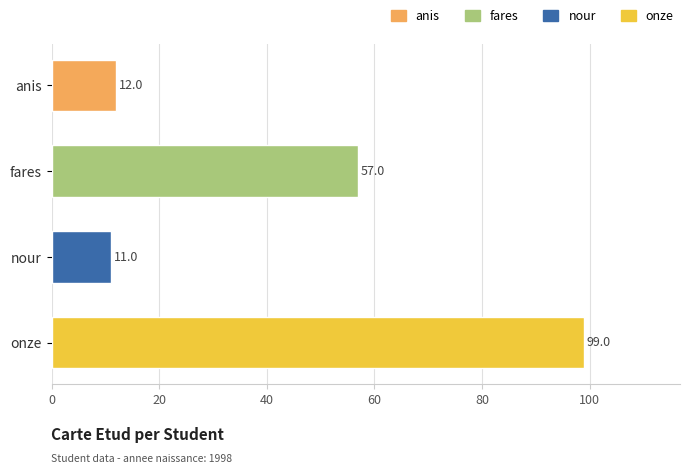

Reading top to bottom, transcribe all the data shown in this chart.

anis=12	fares=57	nour=11	onze=99